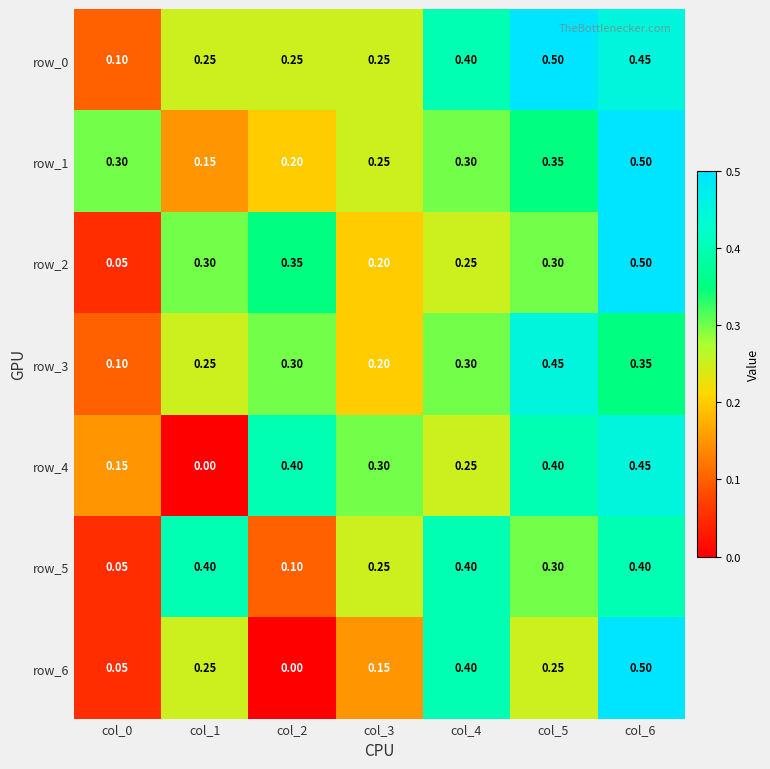

What is the lowest value of the row_2 series?

0.1